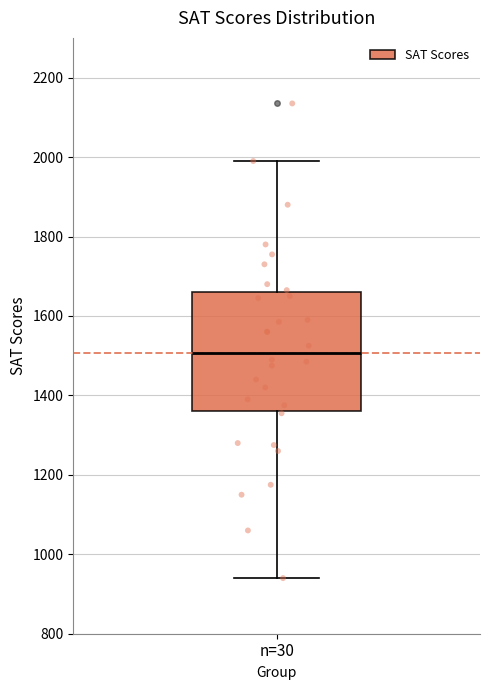

Transcribe this box plot: give where the median line is, the range the box spans, and where the two whiskers end, as read against the y-axis. The values are not printed on the chart, so give them approximately, as read against the axis.

median 1500, box 1360 to 1660, whiskers 940 to 2000